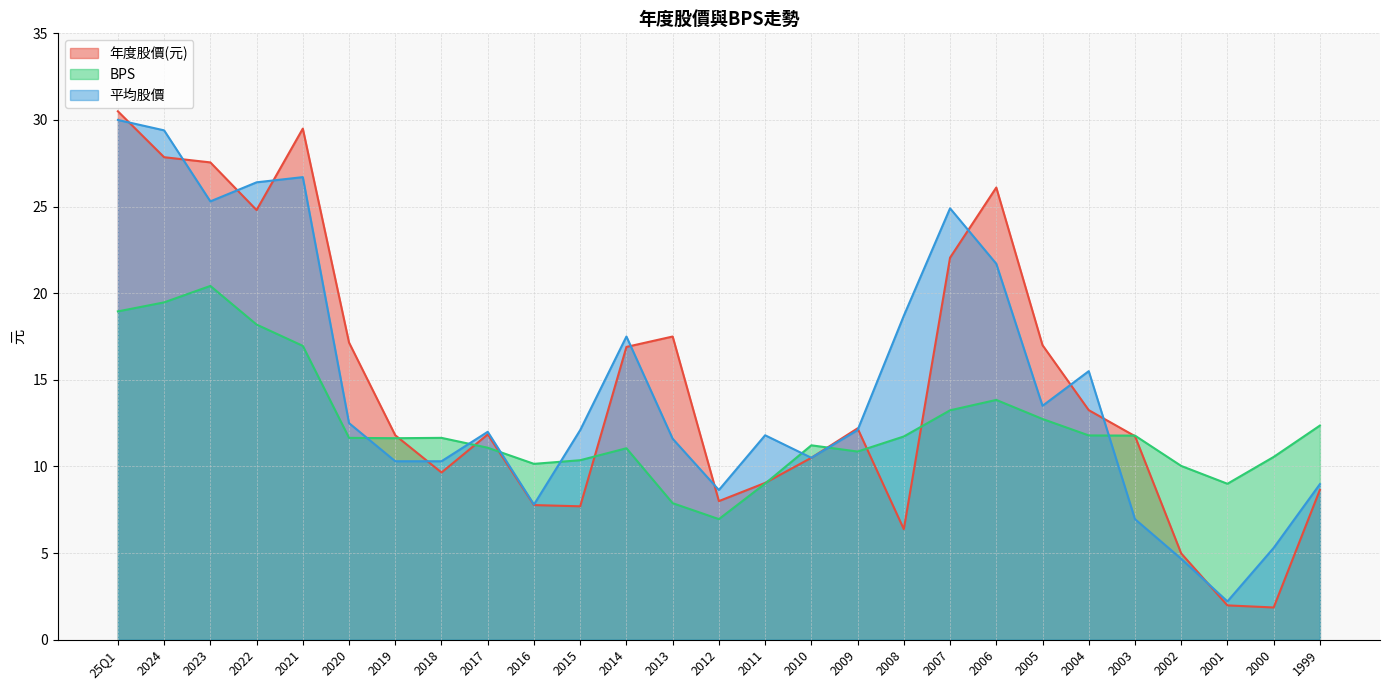

Where is 年度股價(元) nearest to the value 16?

2014